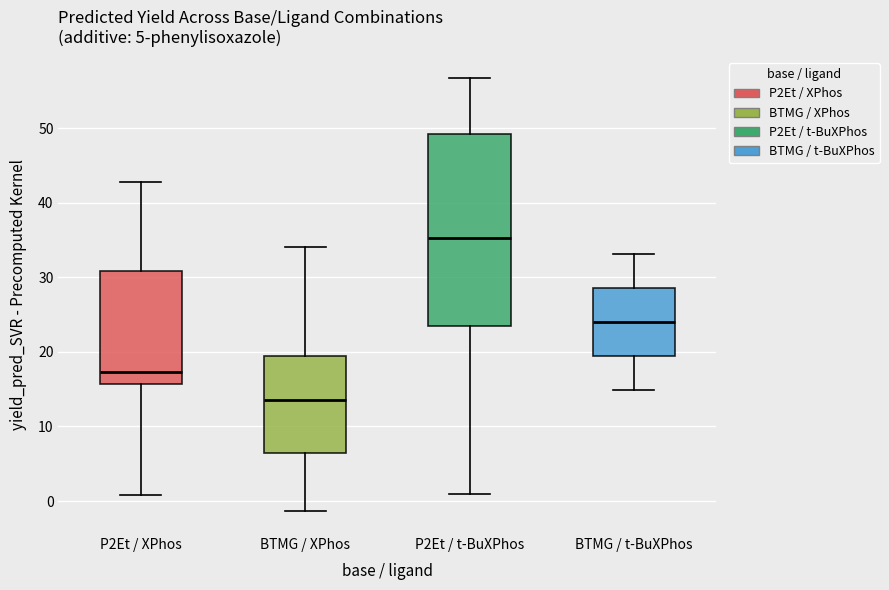

Which box's median line is the highest?

P2Et / t-BuXPhos